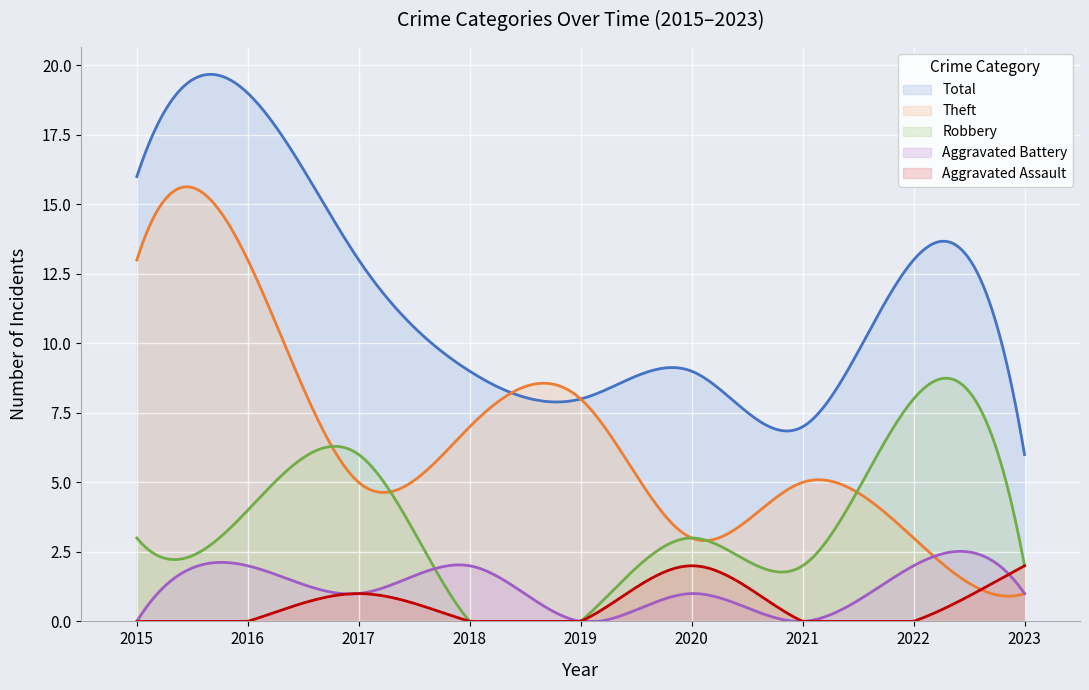

Reading left to right, what are all the values shown in this chart?

Aggravated Assault: 2015=0	2016=0	2017=1	2018=0	2019=0	2020=2	2021=0	2022=0	2023=2
Aggravated Battery: 2015=0	2016=2	2017=1	2018=2	2019=0	2020=1	2021=0	2022=2	2023=1
Robbery: 2015=3	2016=4	2017=6	2018=0	2019=0	2020=3	2021=2	2022=8	2023=2
Theft: 2015=13	2016=13	2017=5	2018=7	2019=8	2020=3	2021=5	2022=3	2023=1
Total: 2015=16	2016=19	2017=13	2018=9	2019=8	2020=9	2021=7	2022=13	2023=6